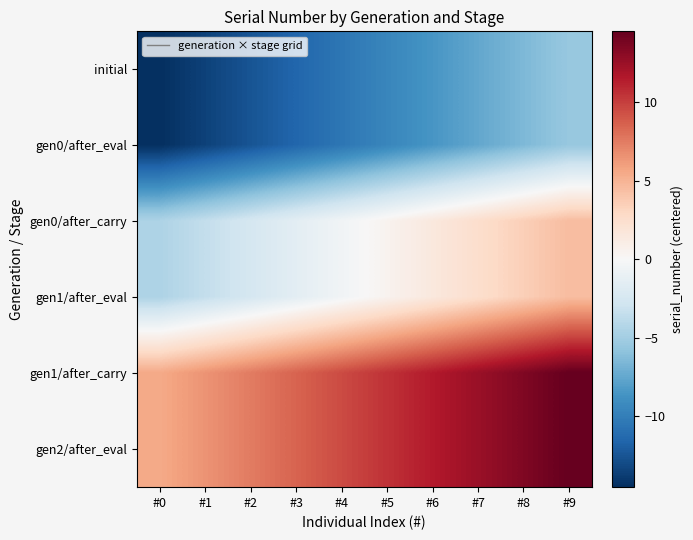

At which category does the chart reach its peak across all series?

#9